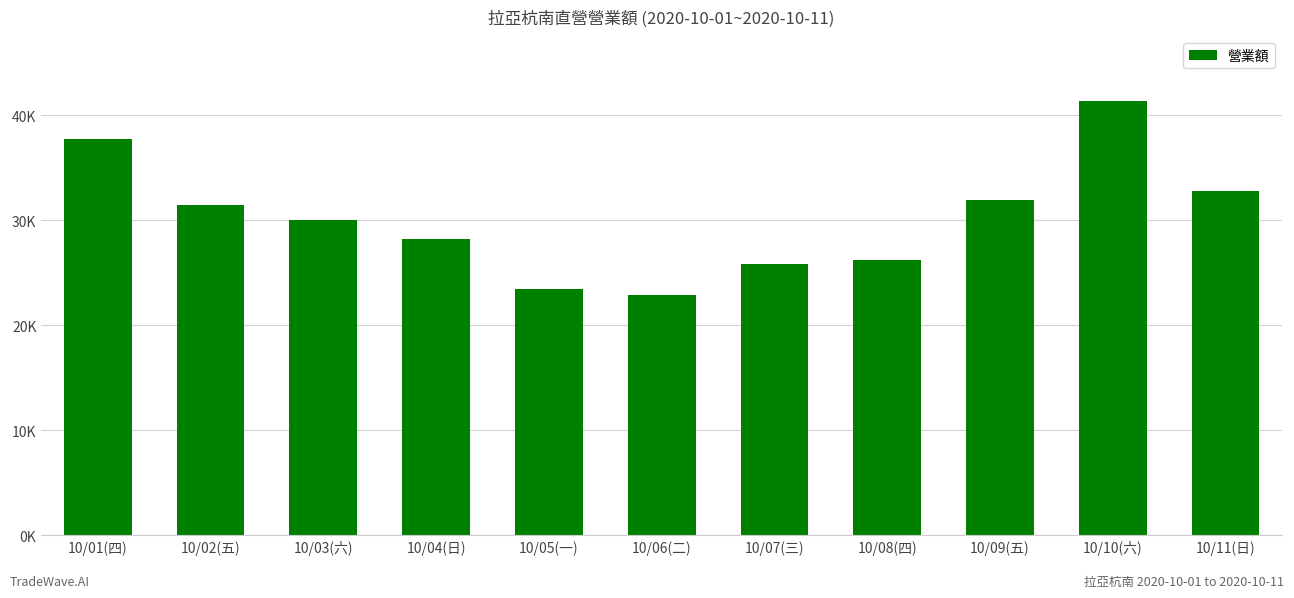

Which label corresponds to the largest value in the chart?

10/10(六)